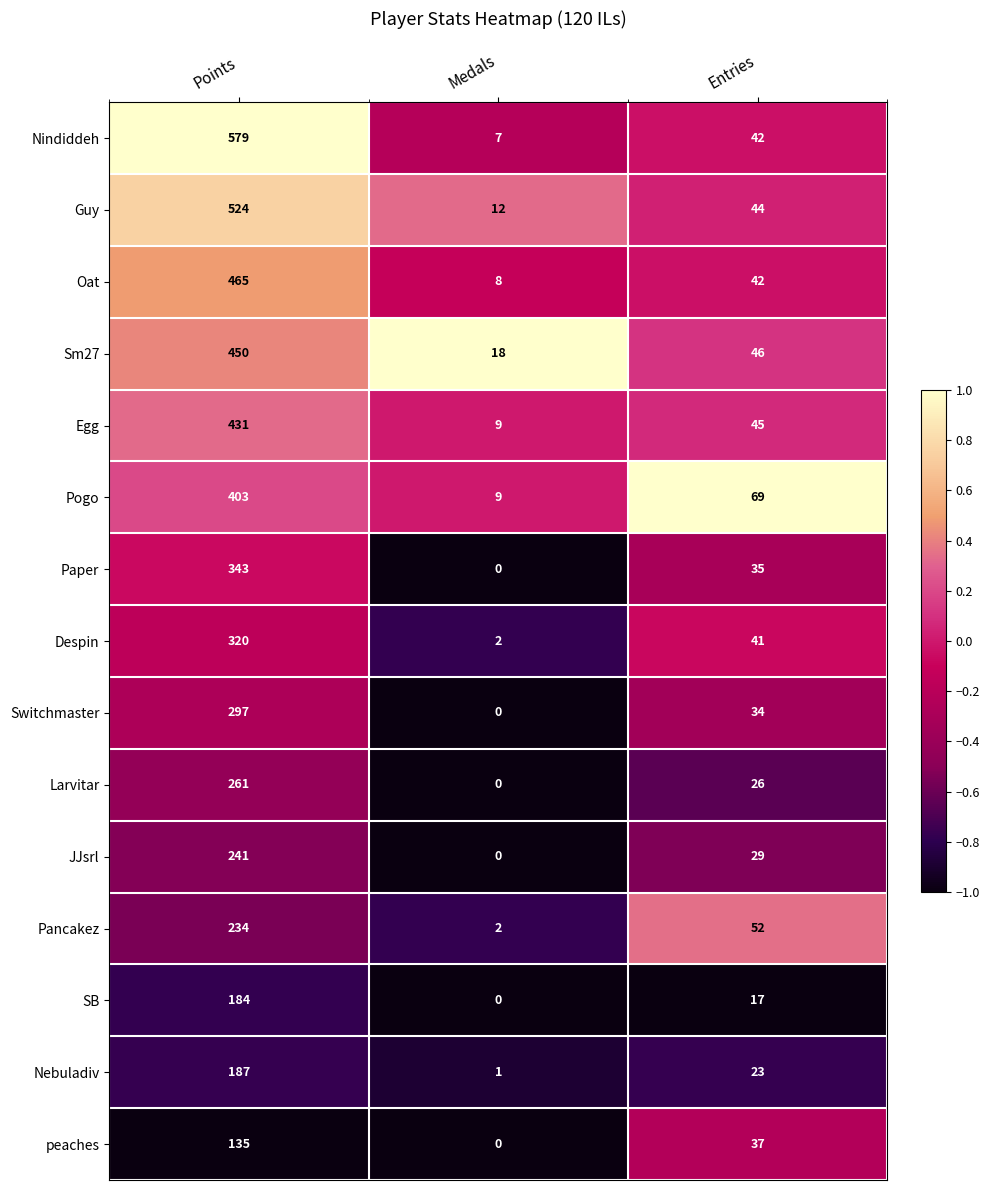

Where is Guy nearest to the value 268?

Entries